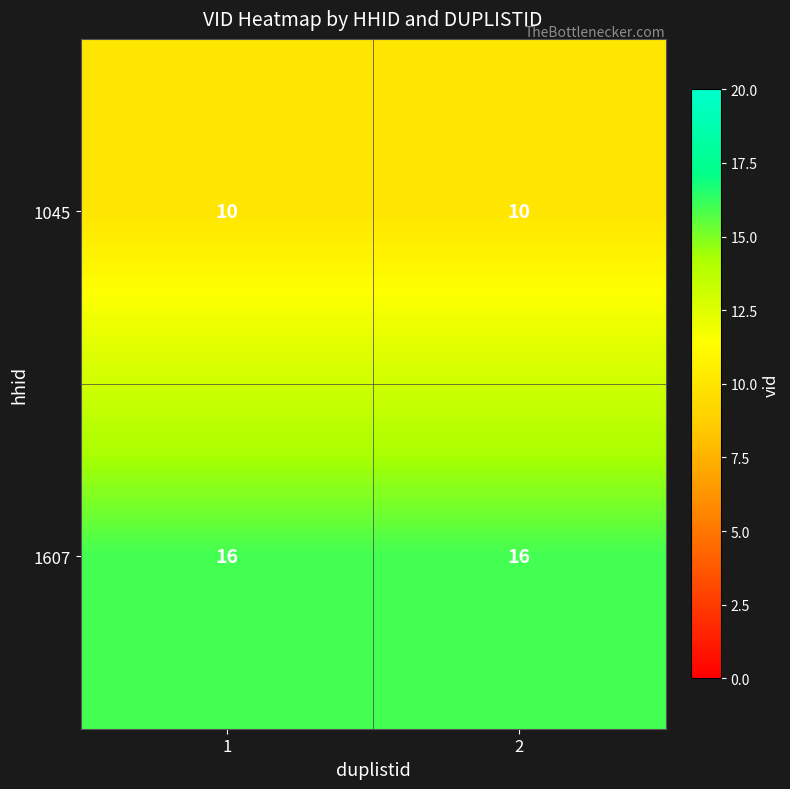

What is the minimum value for 1607?

16